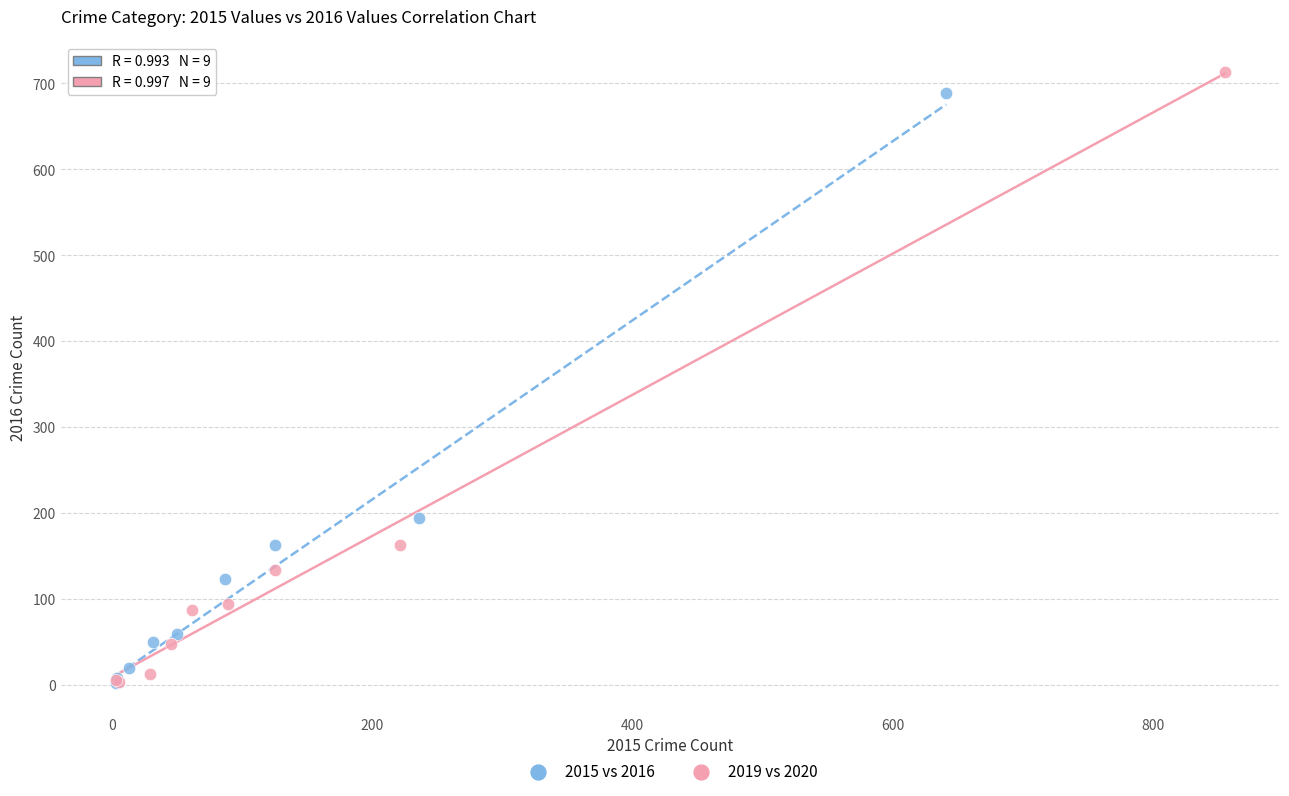

Which series has the widest spread of Y values?

2019 vs 2020